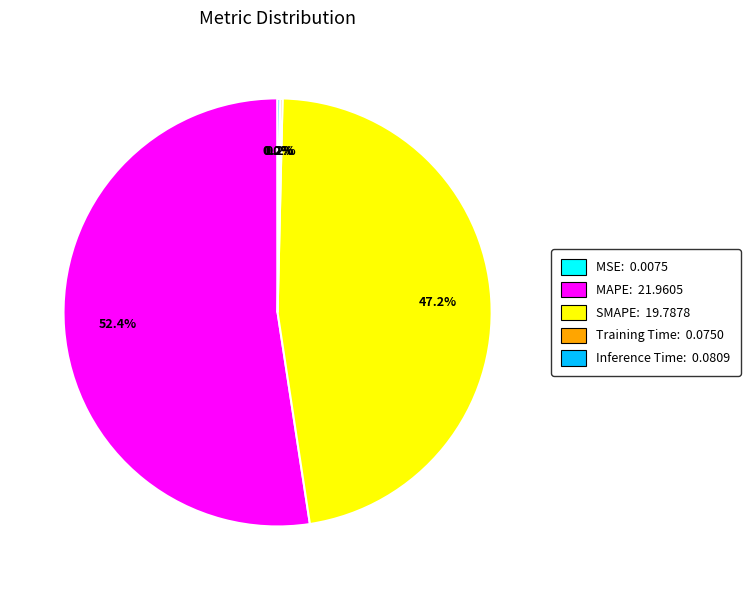

How much of the chart is everything except SMAPE: 19.7878?

52.8%